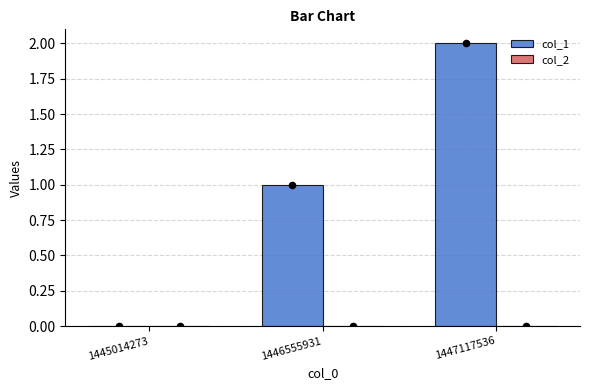

Which series reaches the minimum Y coordinate?

col_1